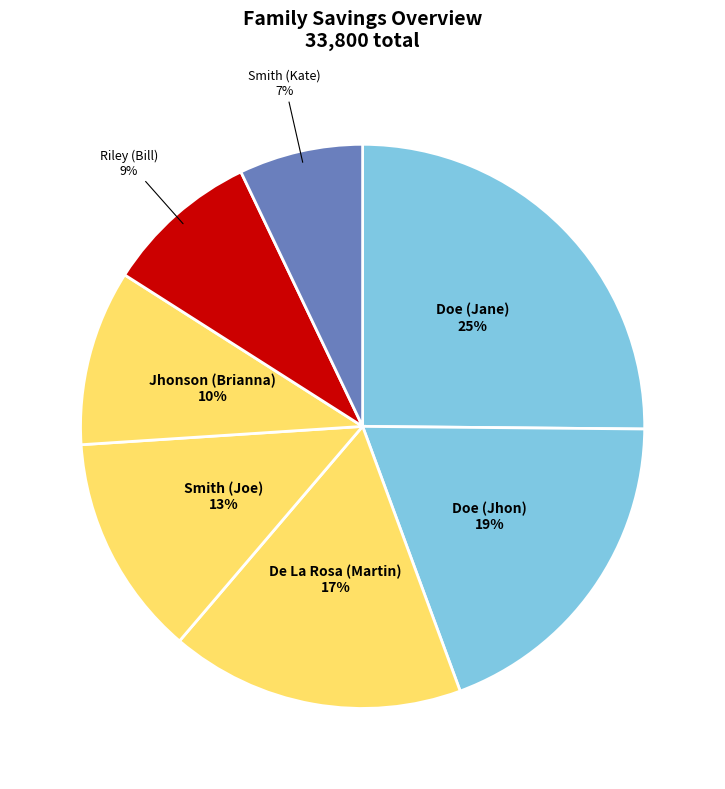

Which category has the smallest portion of the pie?

Smith (Kate)